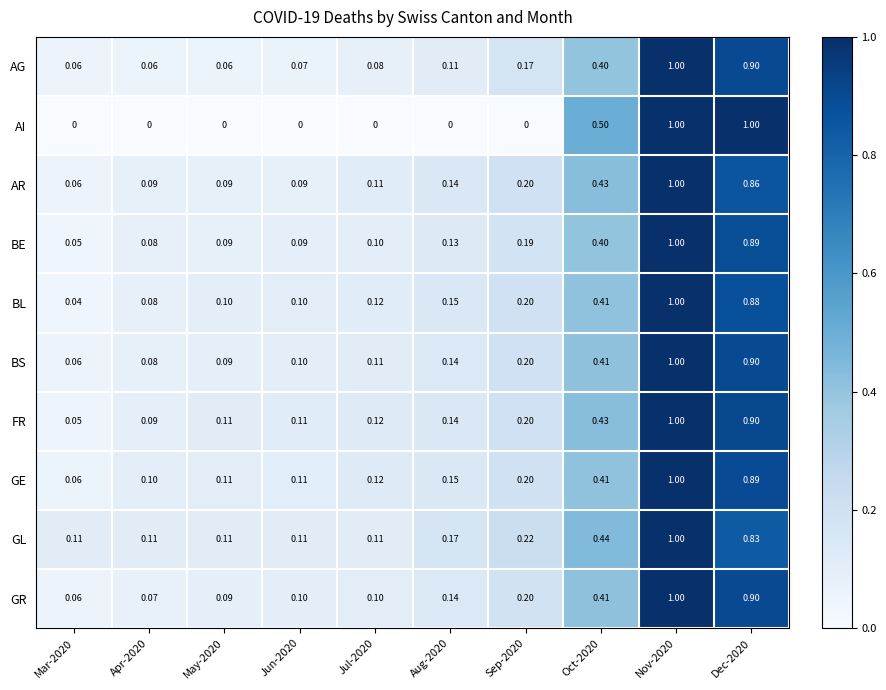

Which series has the largest range (max minus min)?

AI